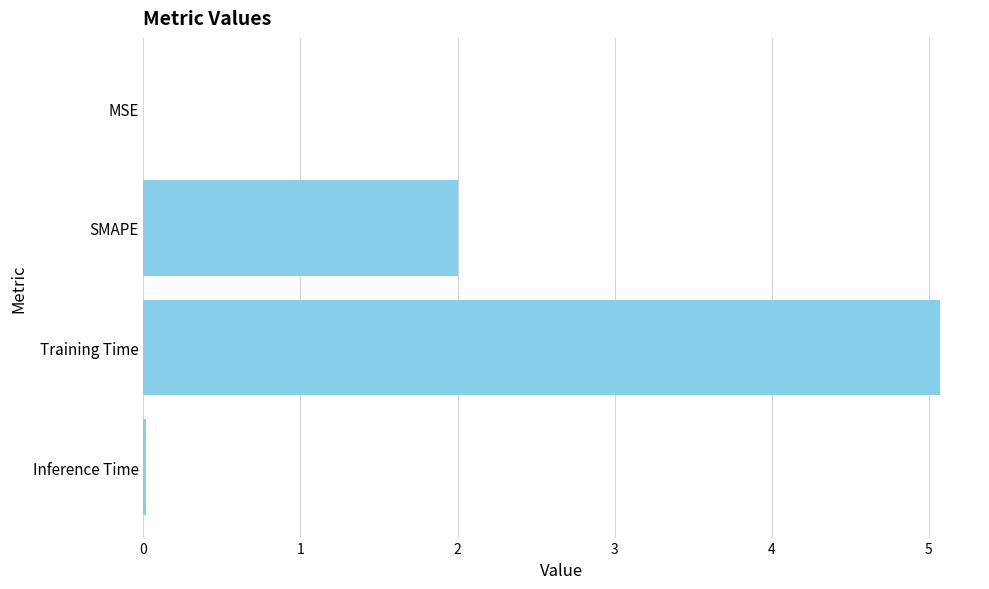

What is the sum of the values at Training Time and SMAPE?

7.1